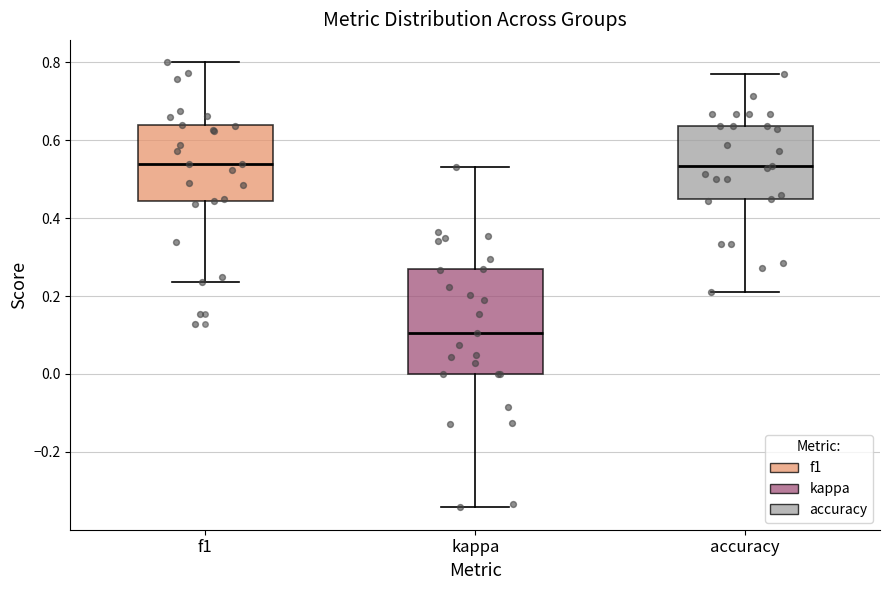

Reading left to right, transcribe this box plot: for each box, give where its median line is, the range the box spans, and where its two whiskers end, as read against the y-axis. The values are not printed on the chart, so give them approximately, as read against the axis.

f1: median 0.54, box 0.44 to 0.64, whiskers 0.24 to 0.80
kappa: median 0.10, box 0.00 to 0.26, whiskers -0.34 to 0.54
accuracy: median 0.54, box 0.46 to 0.64, whiskers 0.22 to 0.76